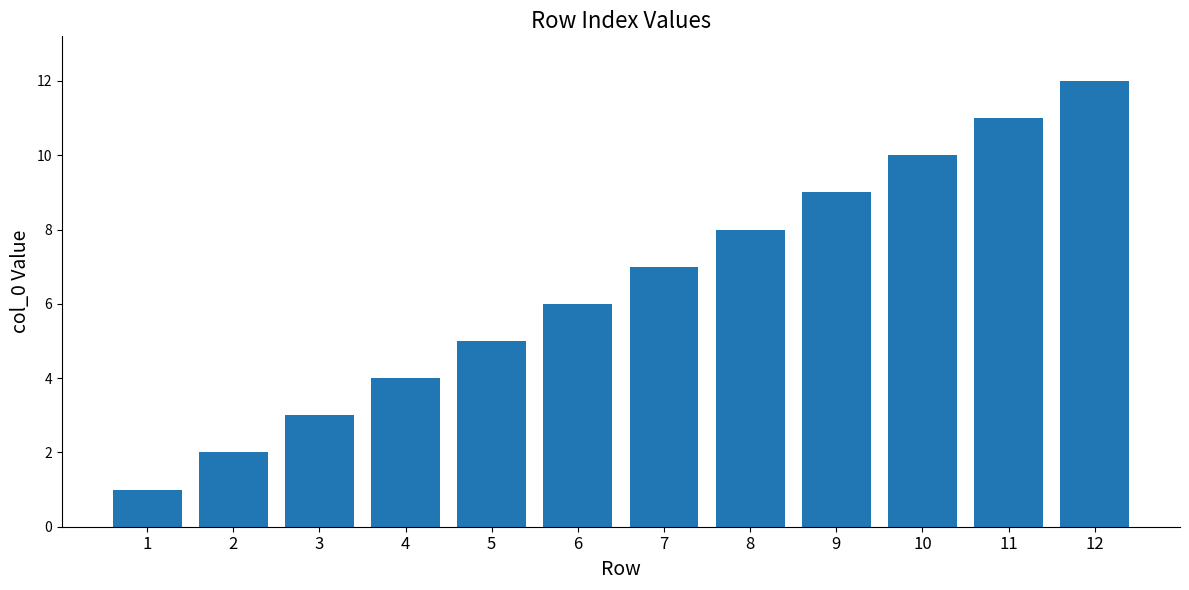

What is the smallest value displayed?

1